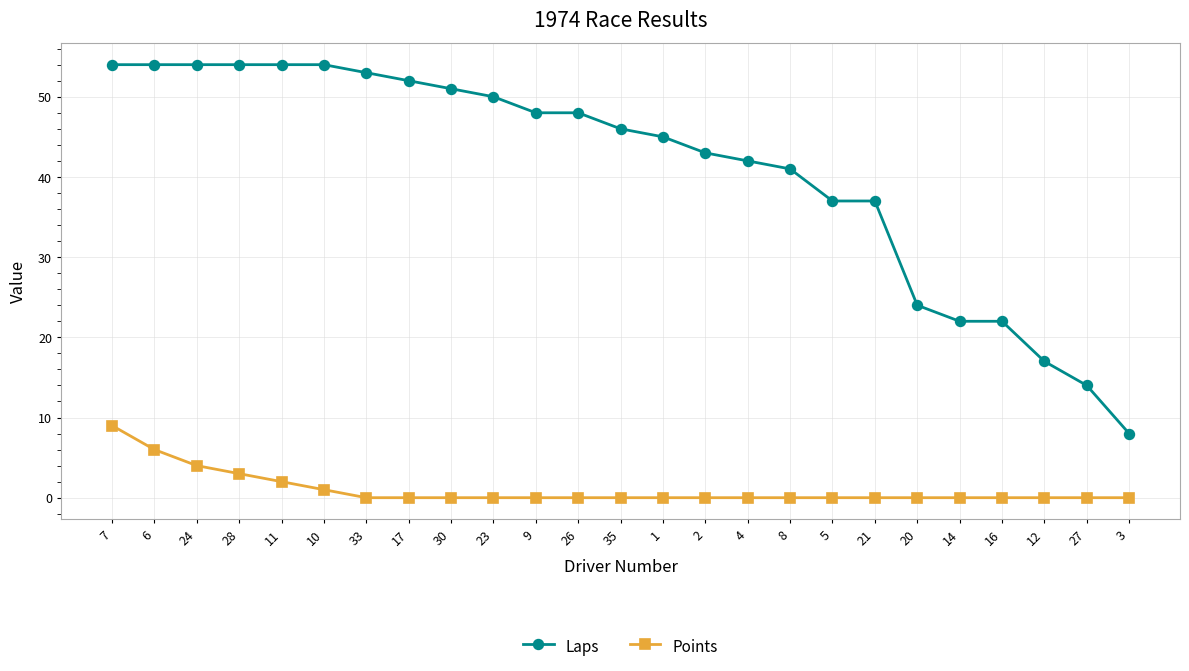

Is it true that Points equals 6 at 20?

False